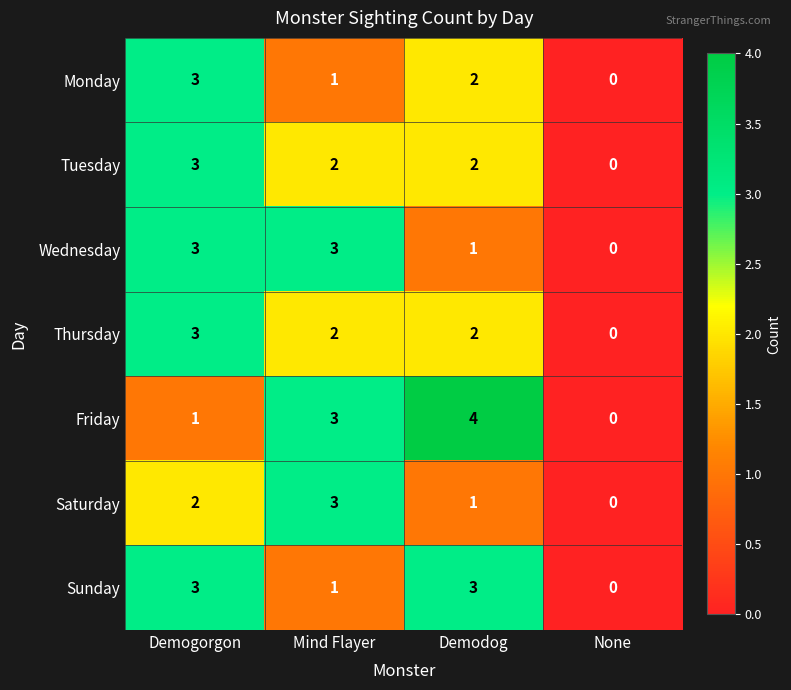

What is the difference between the maximum and minimum values in the Tuesday series?

3